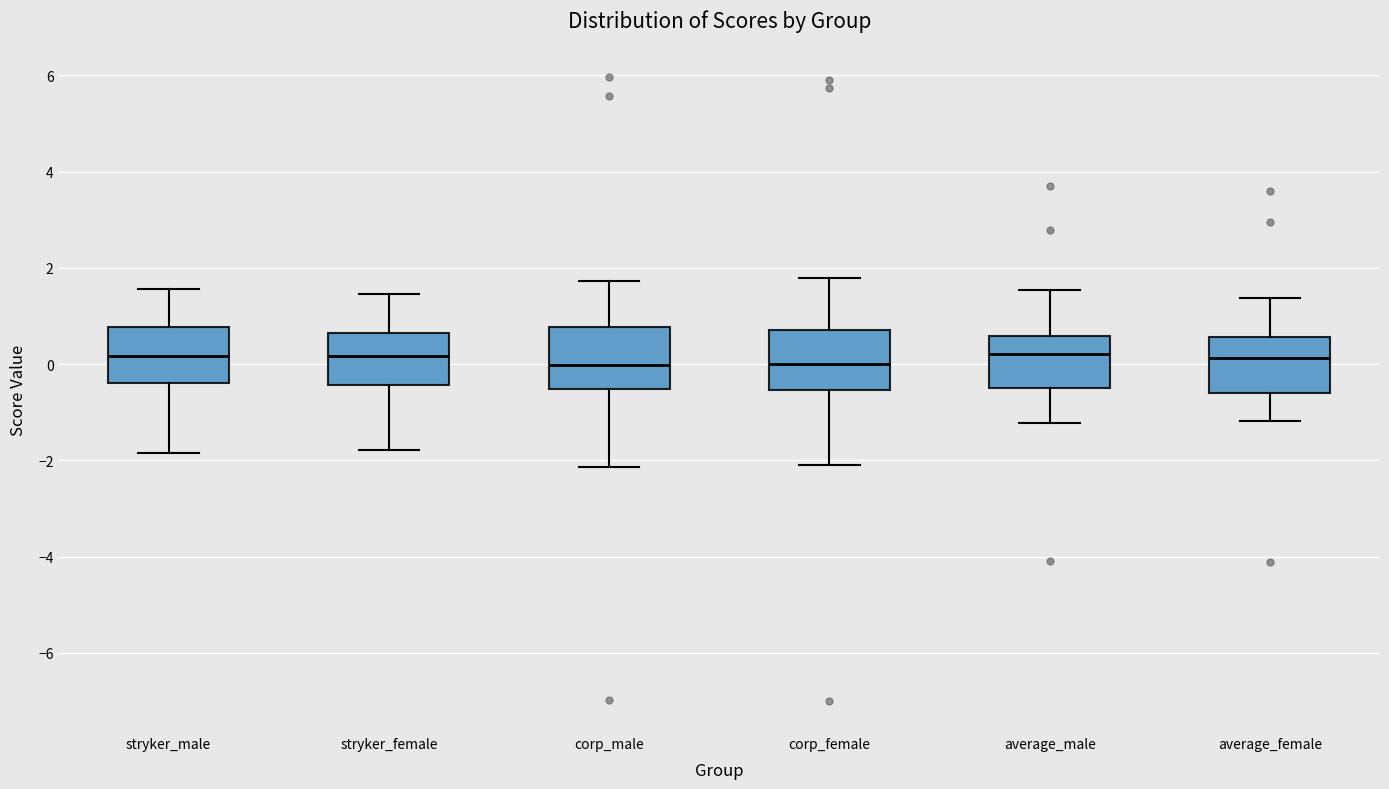

Where does the lower whisker of the box for corp_female end on the y-axis? The values are not printed on the chart, so give them approximately, as read against the axis.

-2.2